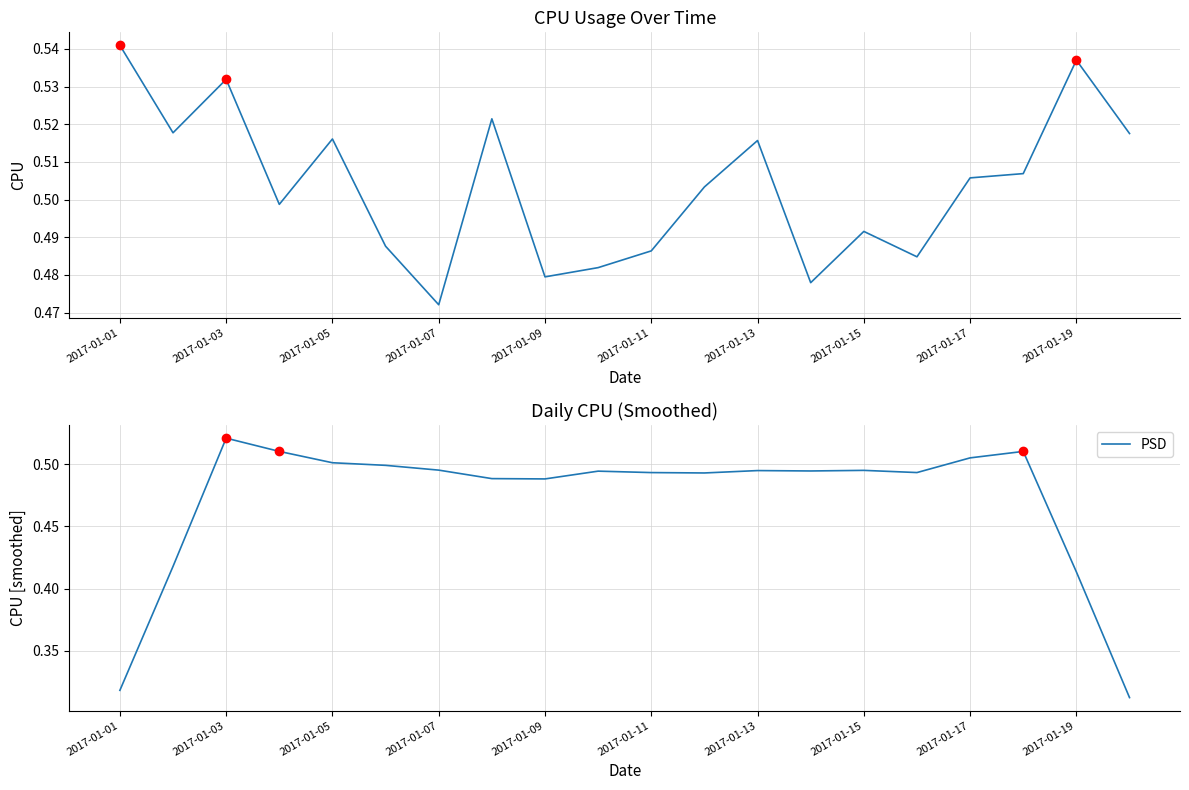

Which category has the highest value in the PSD series?

2017-01-03